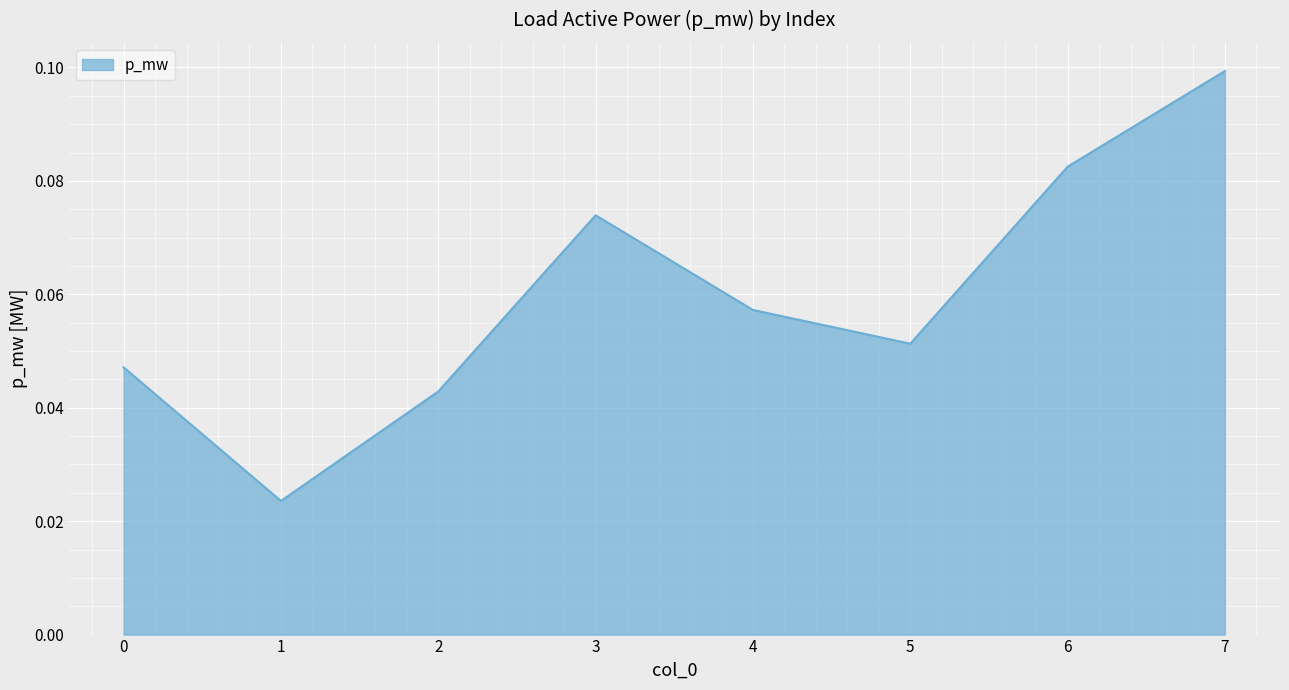

How many values are between 0 and 1?

8